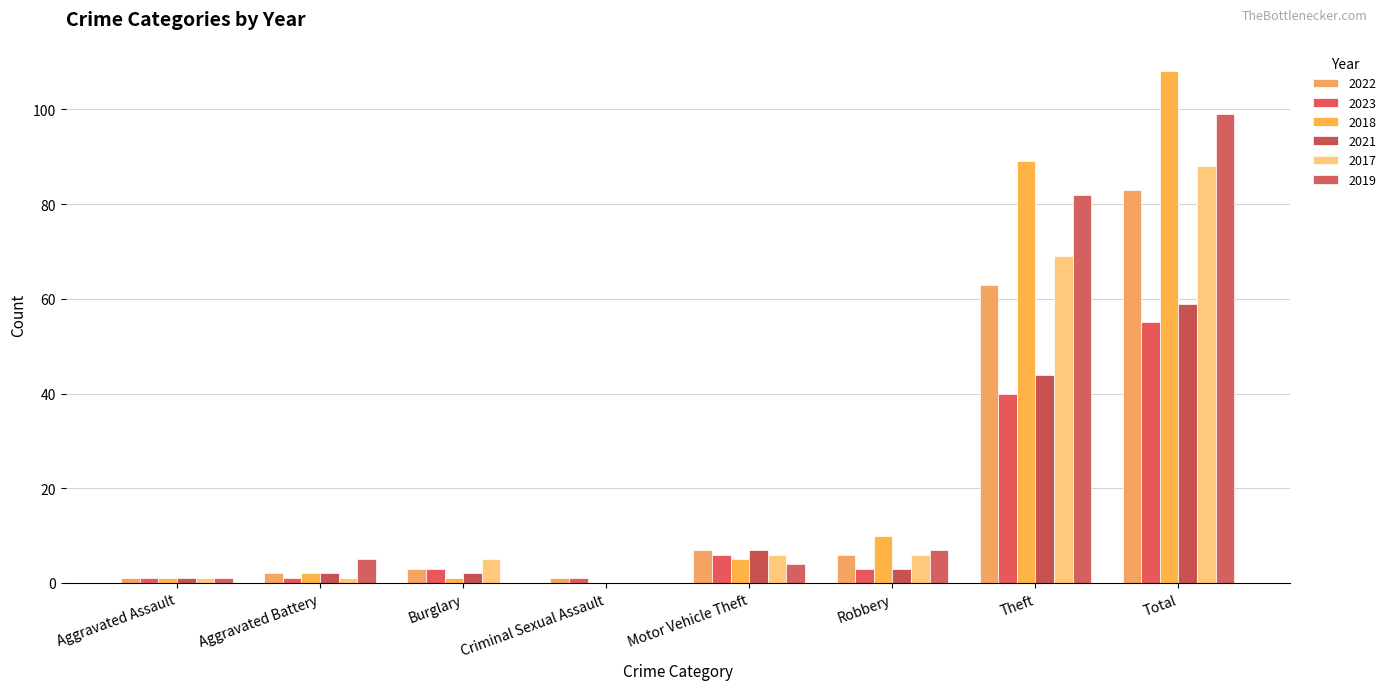

How many distinct data groups are displayed?

6